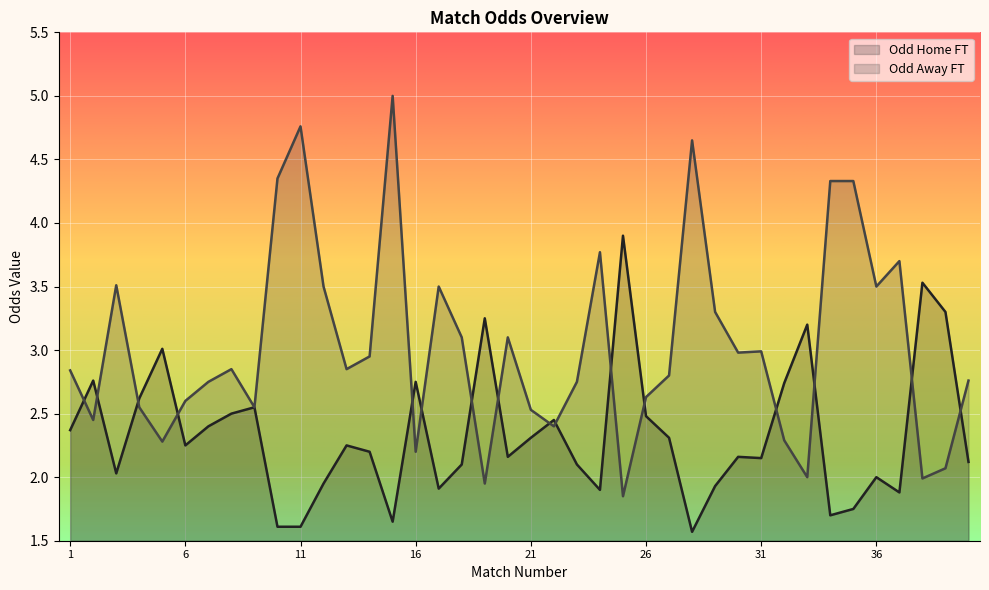

Between 23 and 31, which series saw the biggest shift?

Odd_A_FT